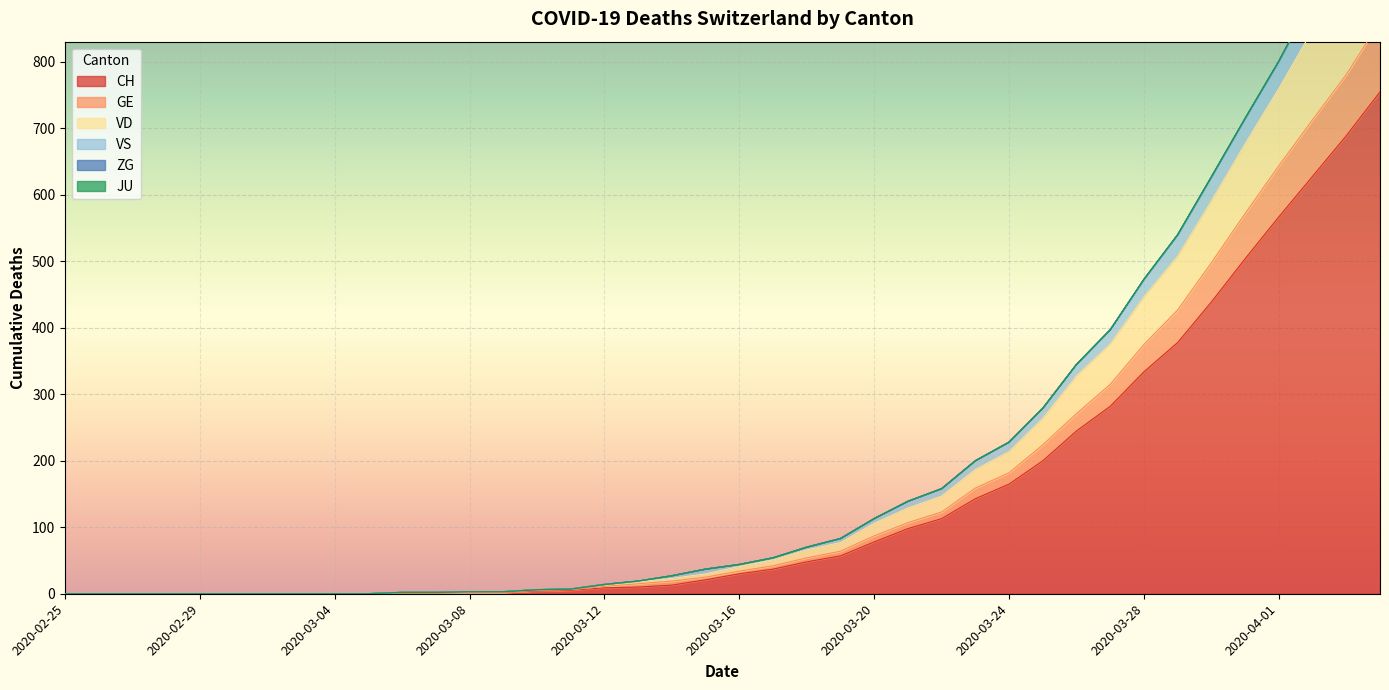

Where does the VD series first go above 41?

2020-03-17